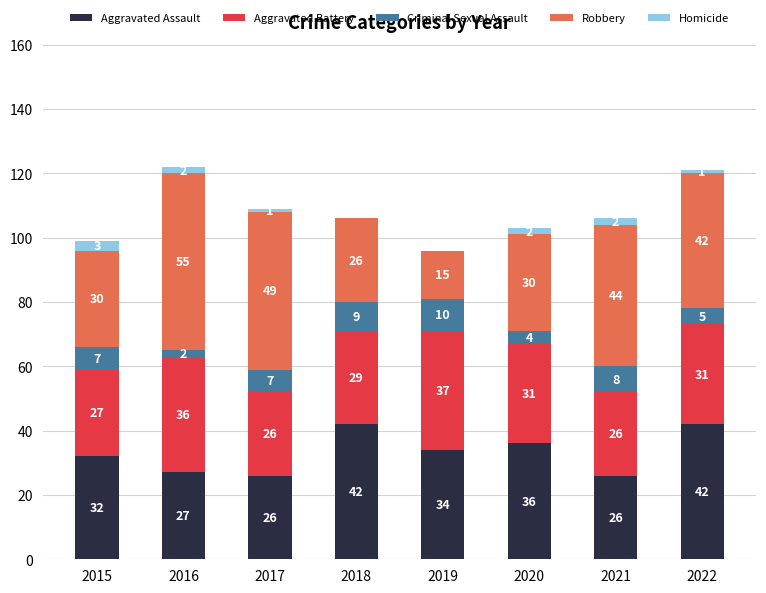

How many data points does each series have?

8